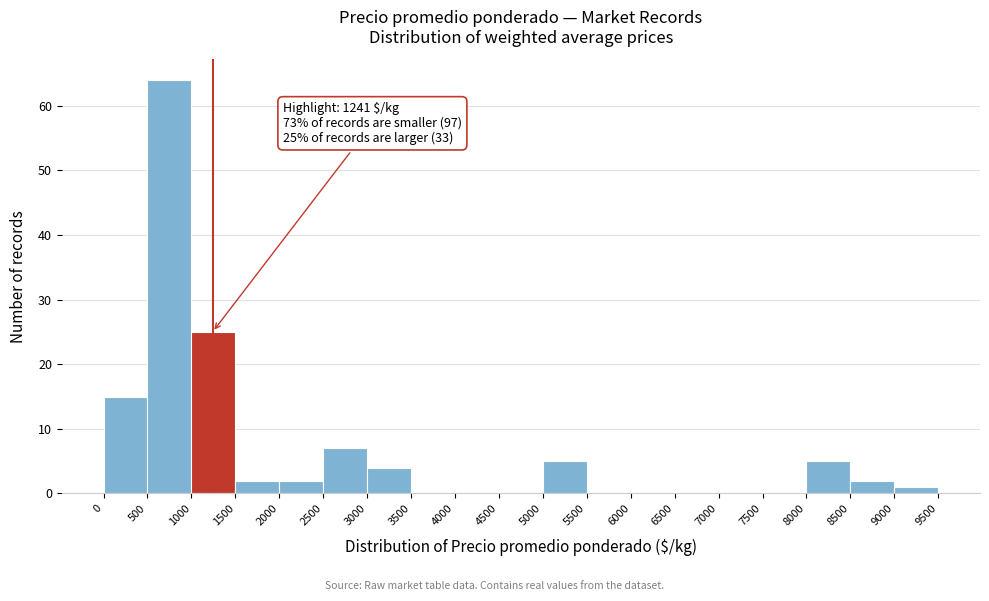

Which range on the x-axis has the tallest bar?

500 to 1000